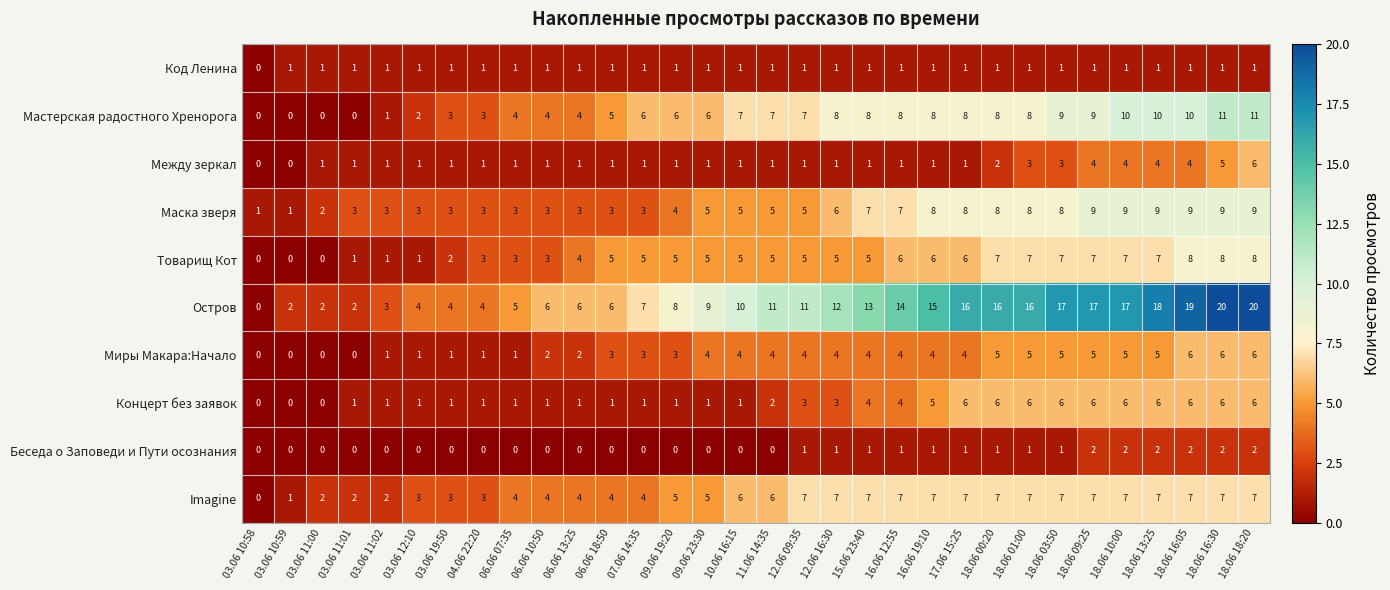

True or false: Imagine has a value of 7 at 12.06 16:30.

True